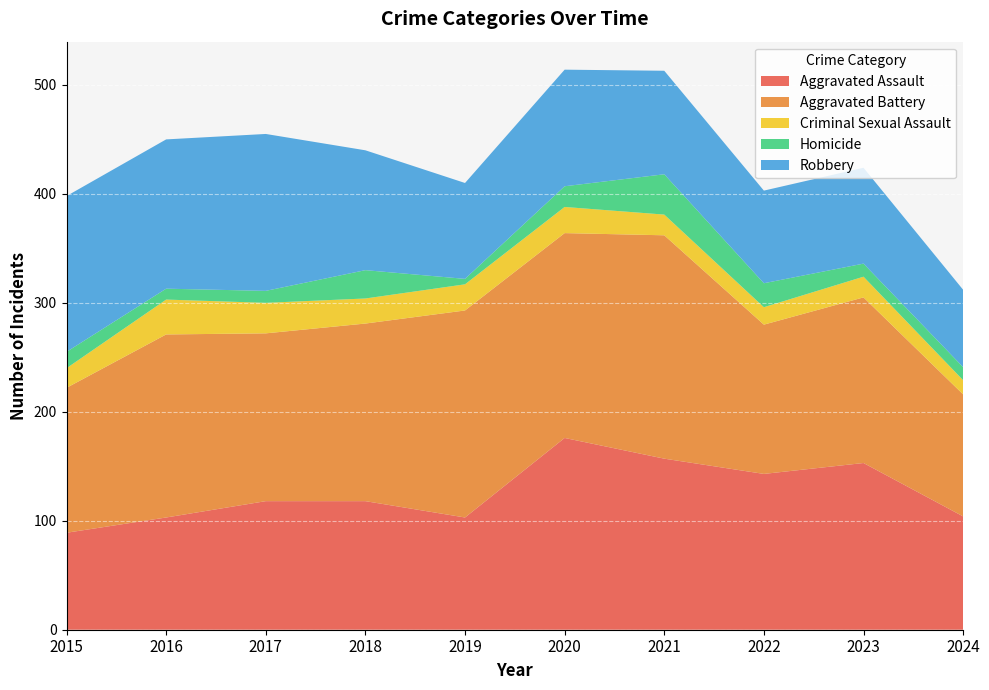

Reading left to right, extract all data points from this chart.

Aggravated Assault: 2015=89	2016=103	2017=118	2018=118	2019=103	2020=176	2021=157	2022=143	2023=153	2024=104
Aggravated Battery: 2015=133	2016=168	2017=154	2018=163	2019=190	2020=188	2021=205	2022=137	2023=152	2024=112
Criminal Sexual Assault: 2015=18	2016=32	2017=28	2018=23	2019=24	2020=24	2021=19	2022=16	2023=19	2024=13
Homicide: 2015=15	2016=10	2017=11	2018=26	2019=5	2020=19	2021=37	2022=22	2023=12	2024=12
Robbery: 2015=143	2016=137	2017=144	2018=110	2019=88	2020=107	2021=95	2022=85	2023=88	2024=71